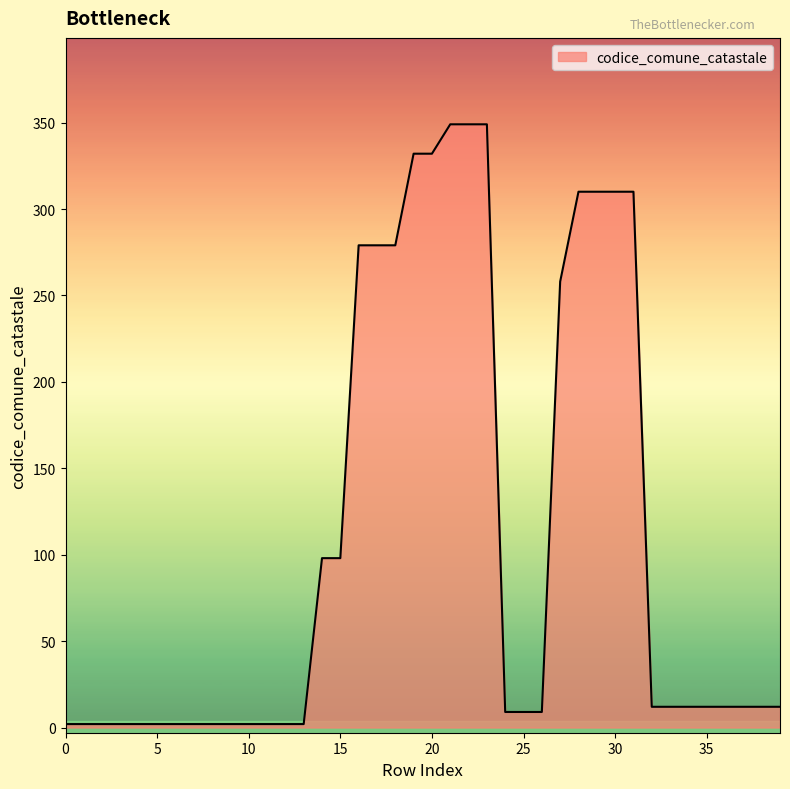

What is the maximum value shown in the chart?

349